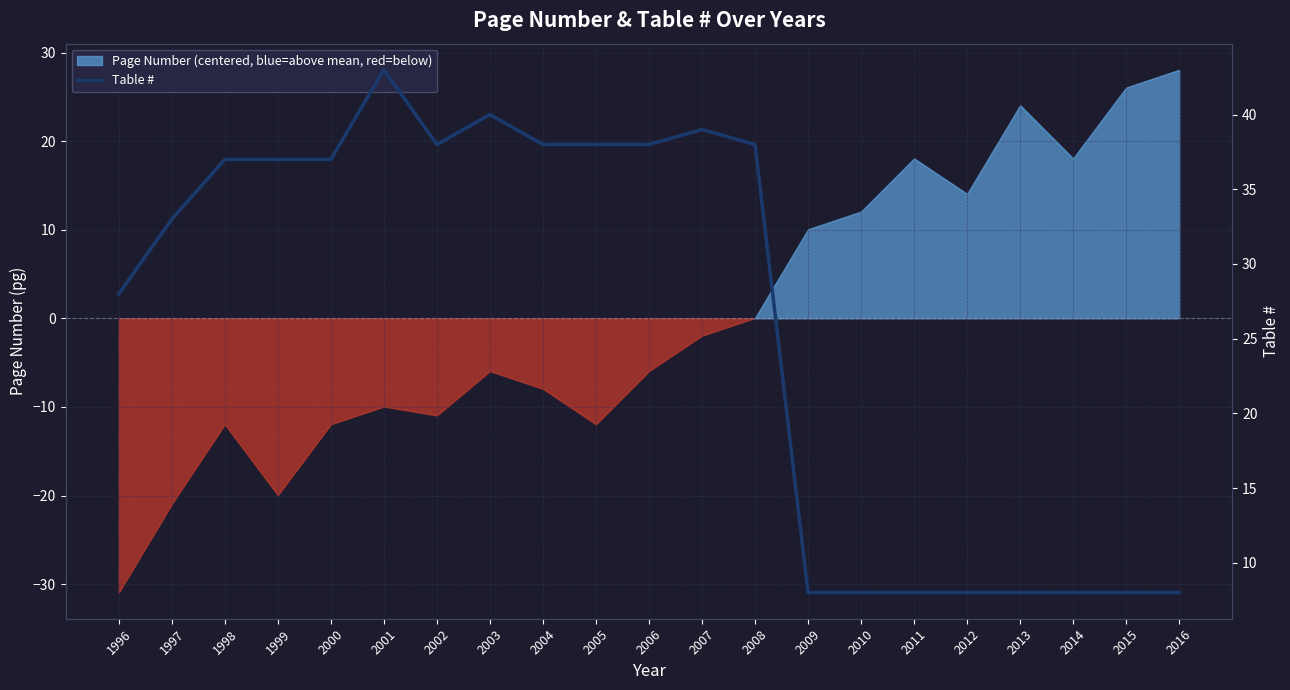

What is the maximum value shown in the chart?

43